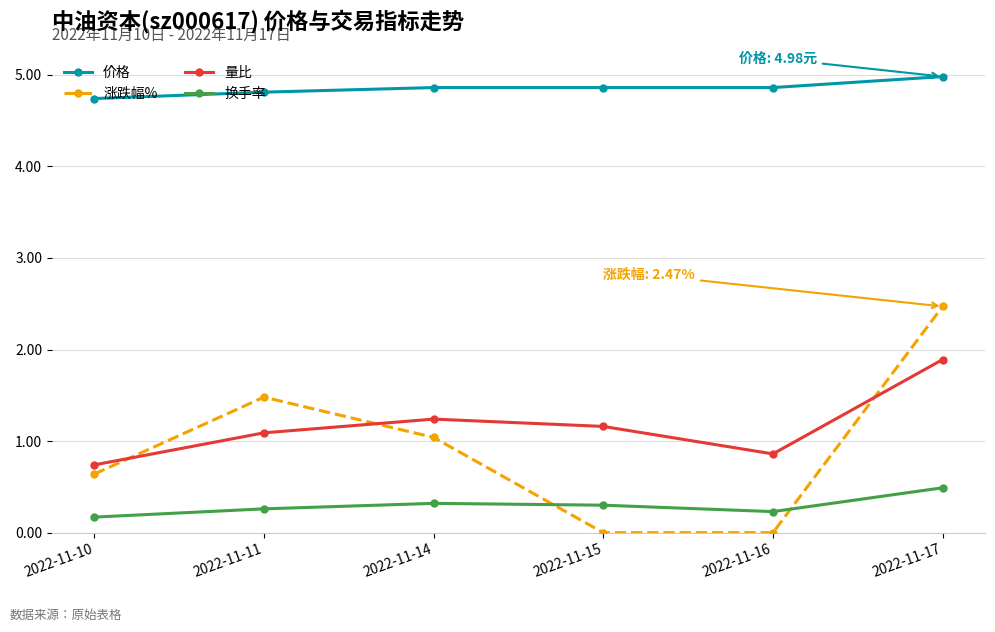

True or false: 量比 and 价格 intersect in this chart.

False